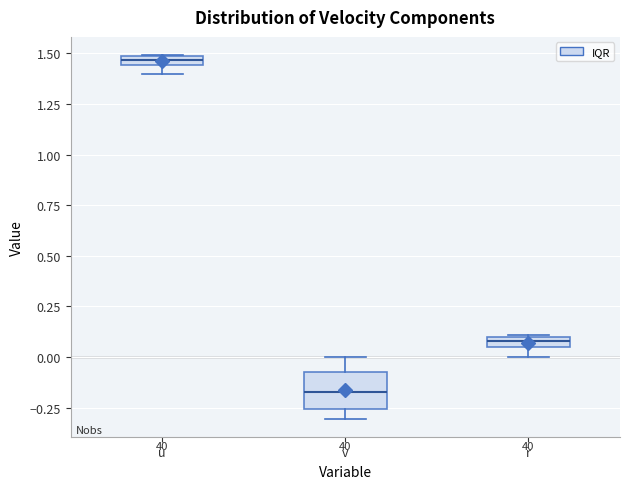

Which box's median line is the highest?

u